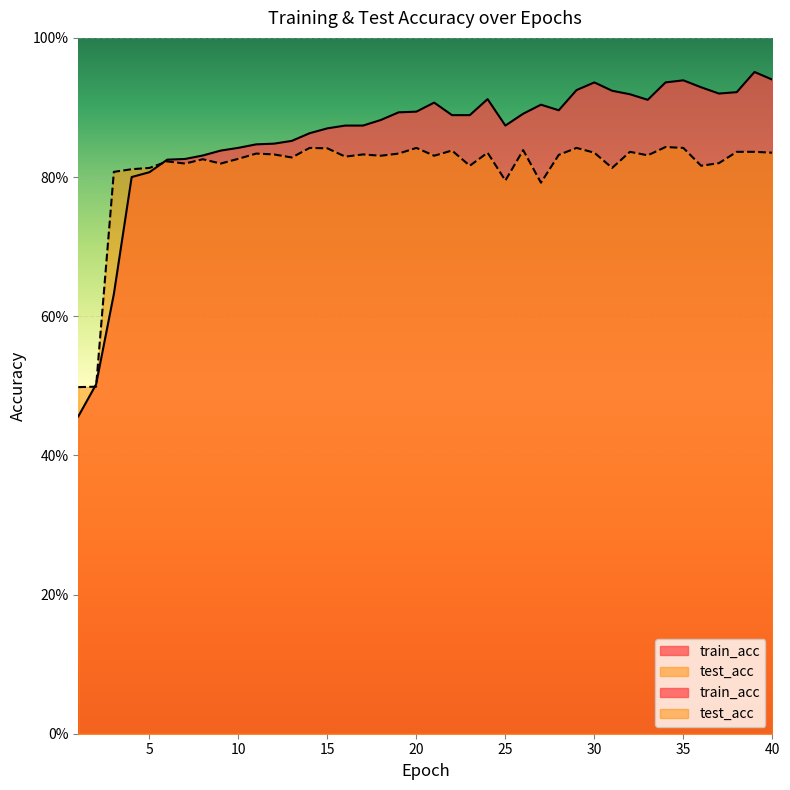

How many categories are shown in the chart?

40